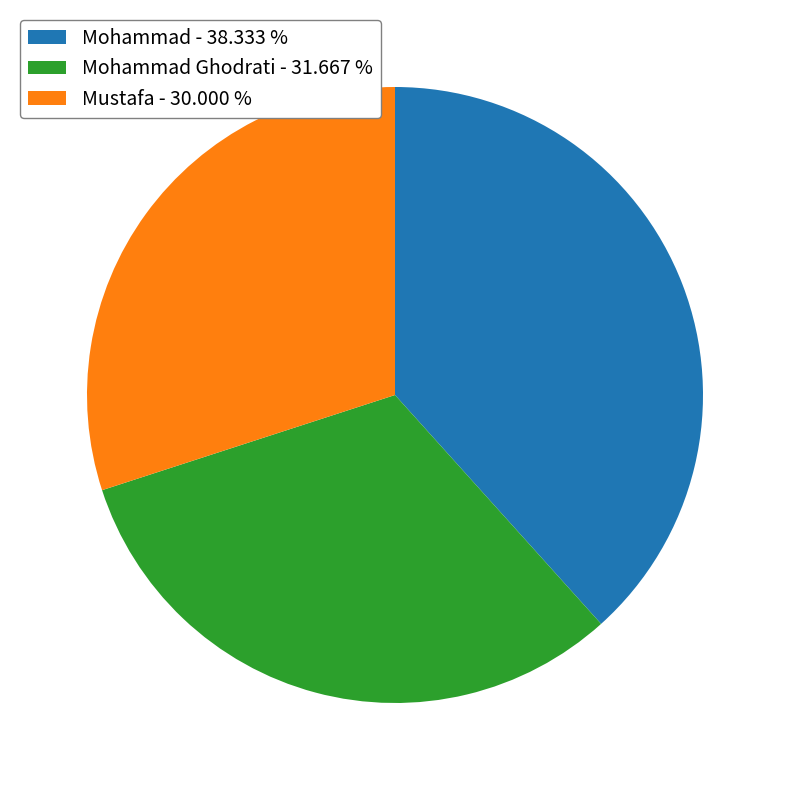

How many segments does this pie chart have?

3